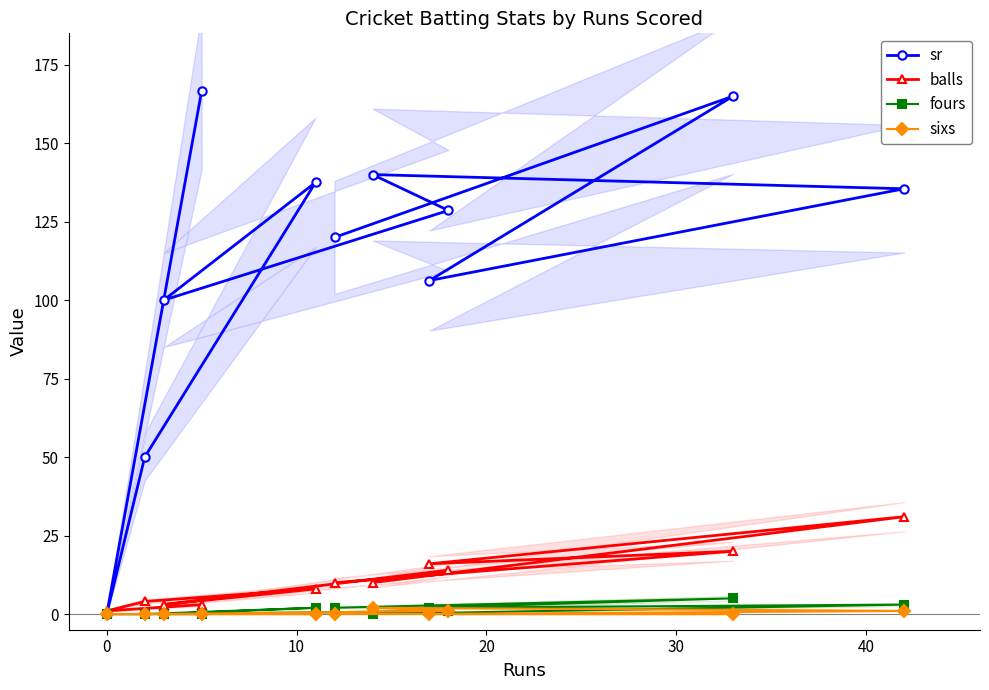

How many values in the sr series exceed 128?

6